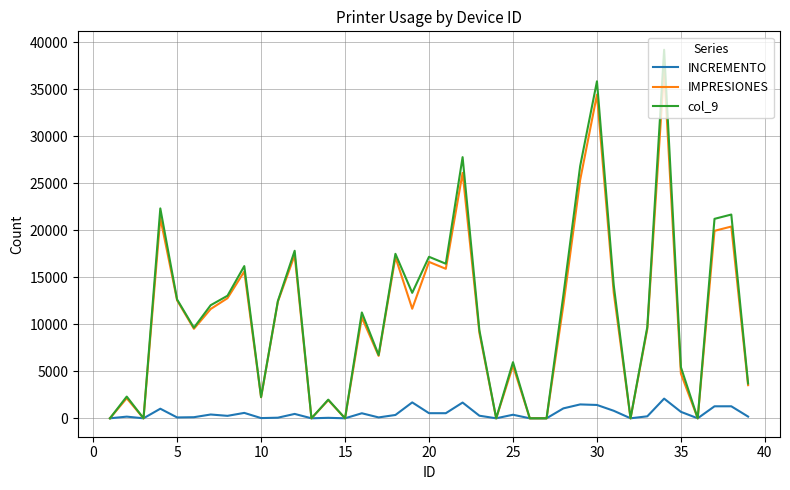

Which series has the widest spread of values?

col_9